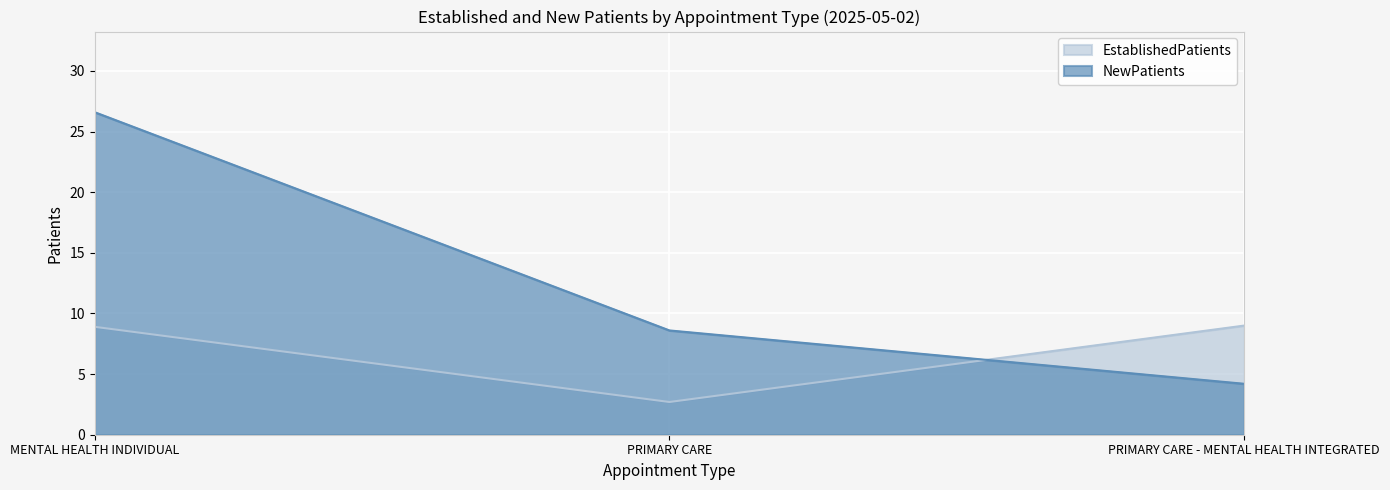

Count the number of categories in the chart.

3